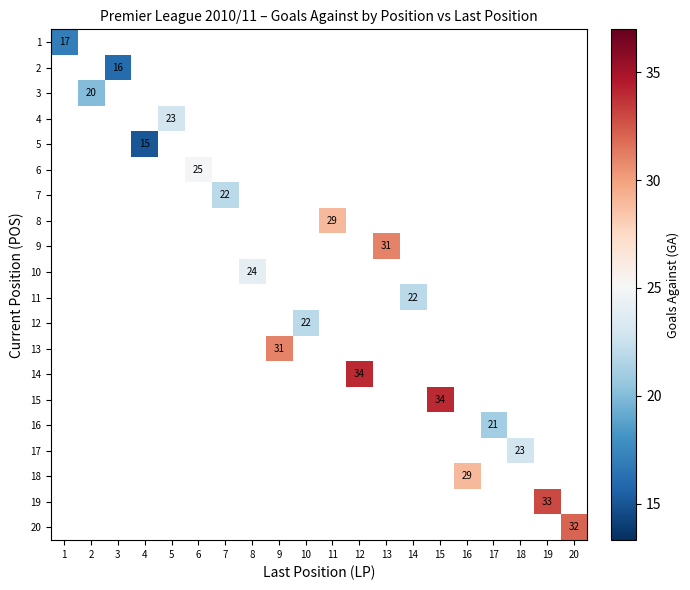

True or false: 17 has a value of 23 at 18.

True